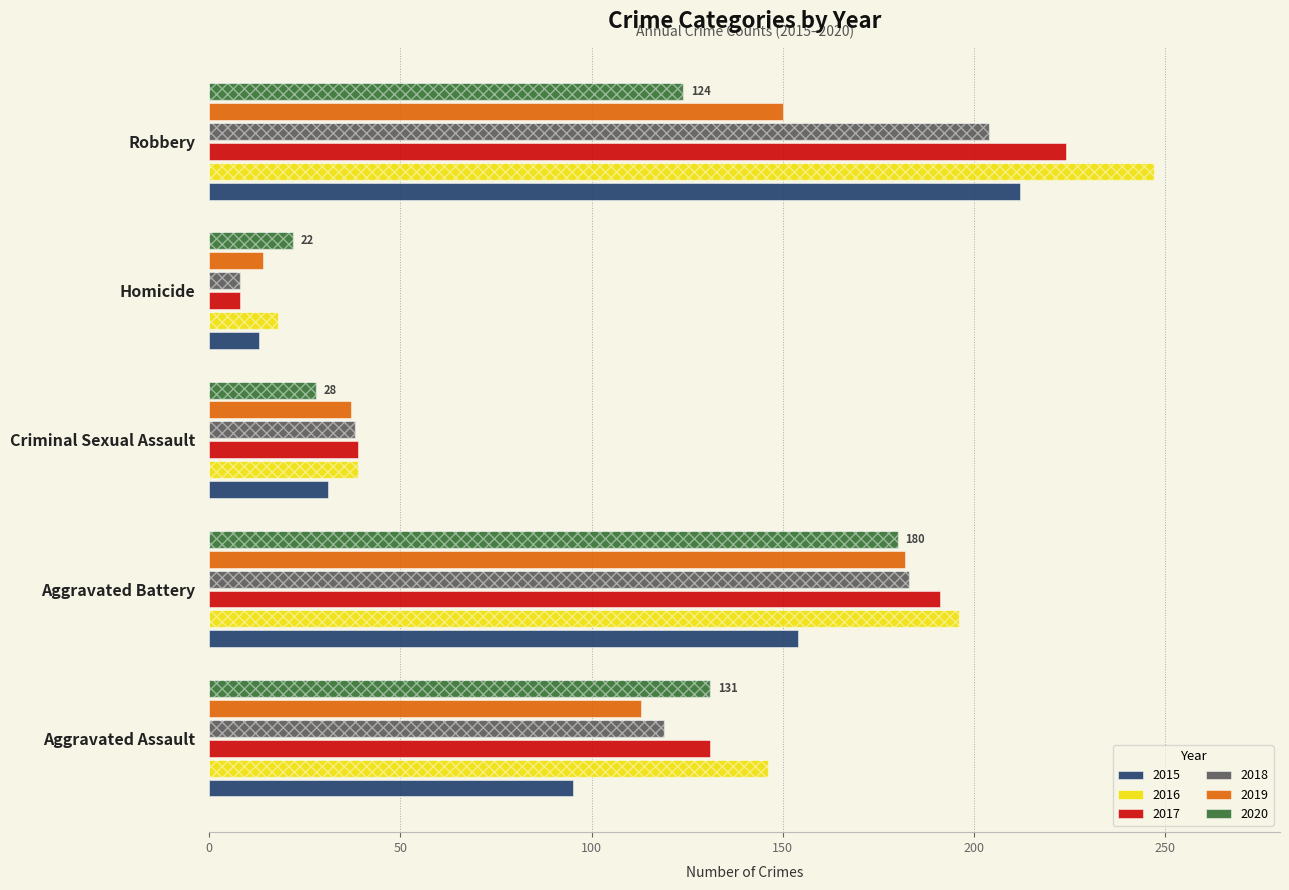

What is the sum of the 2017 values at Robbery and Aggravated Assault?

355